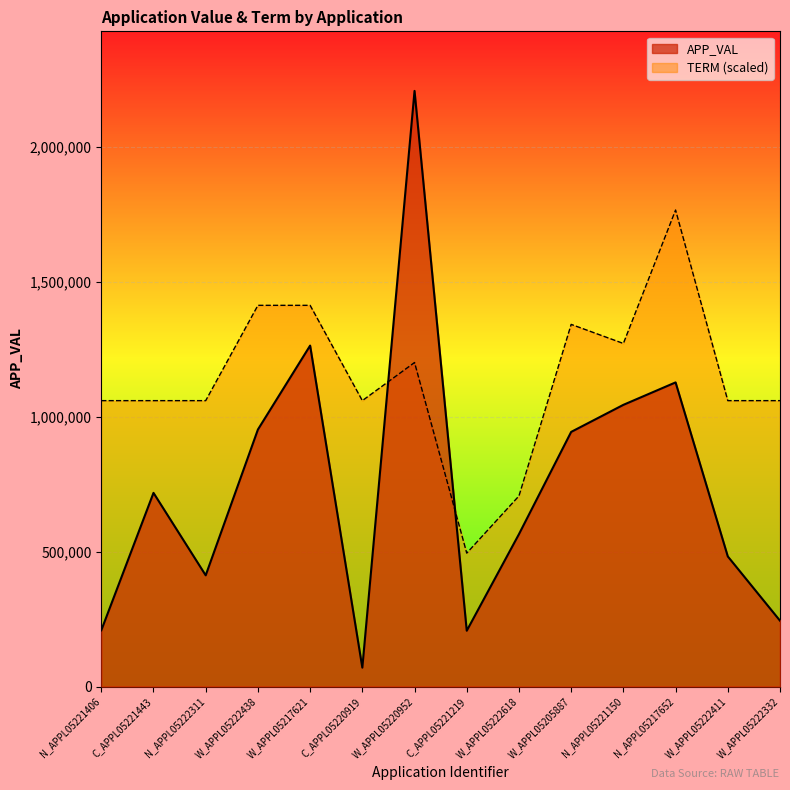

Which series changed the most between W_APPL05222438 and N_APPL05217652?

TERM (scaled)